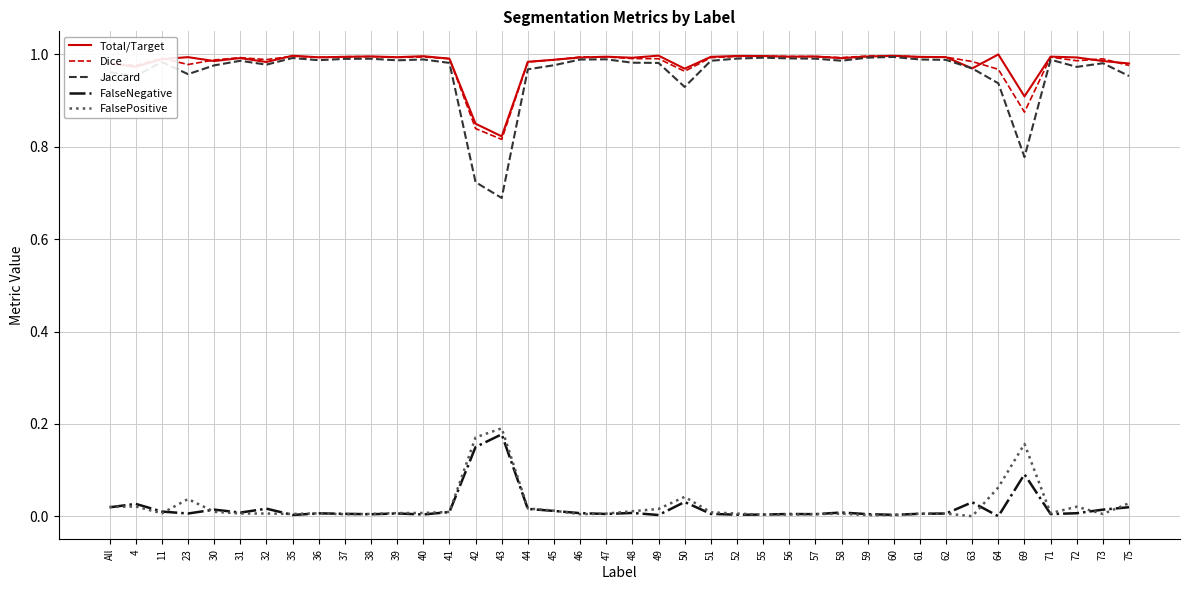

What is the sum of all Jaccard values?

38.4